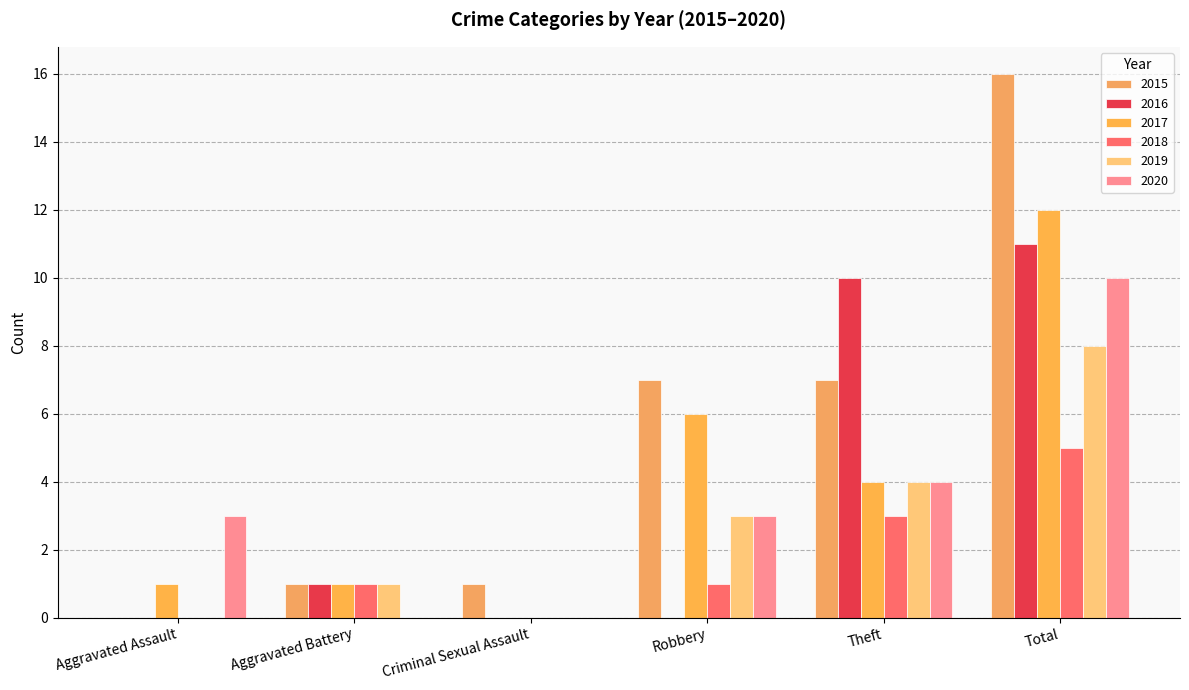

List the labels in order of 2018 value, smallest first.

Aggravated Assault, Criminal Sexual Assault, Aggravated Battery, Robbery, Theft, Total